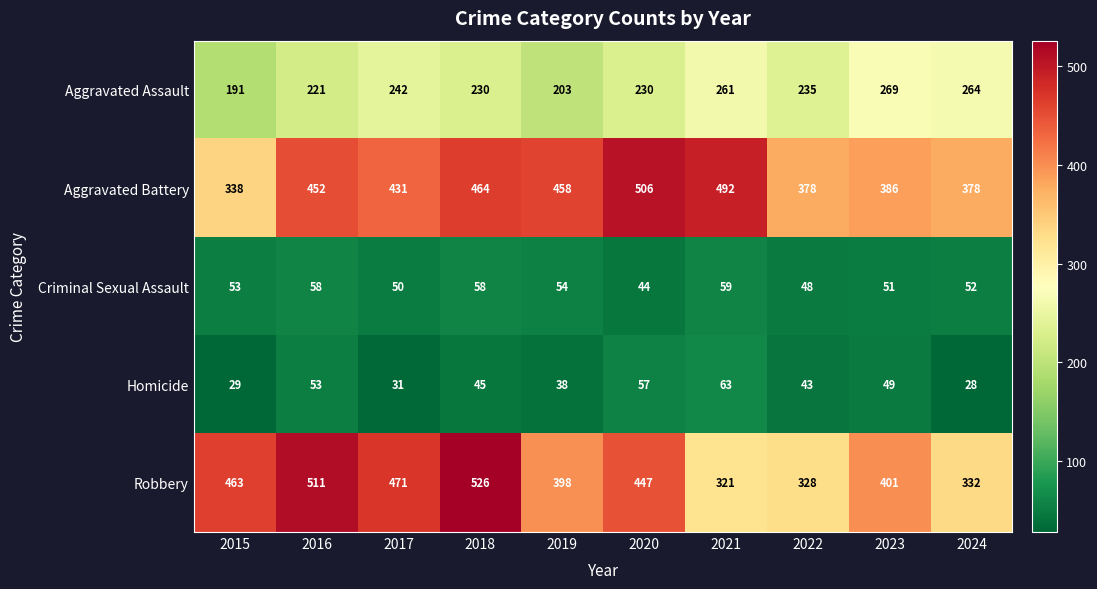

List the series in order of their peak value, lowest first.

Criminal Sexual Assault, Homicide, Aggravated Assault, Aggravated Battery, Robbery